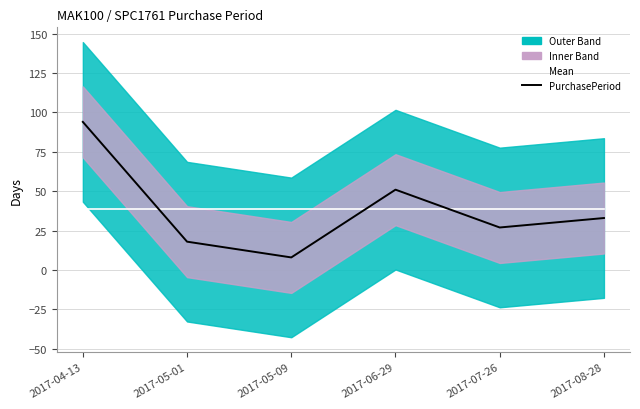

How many lines are shown in the chart?

2